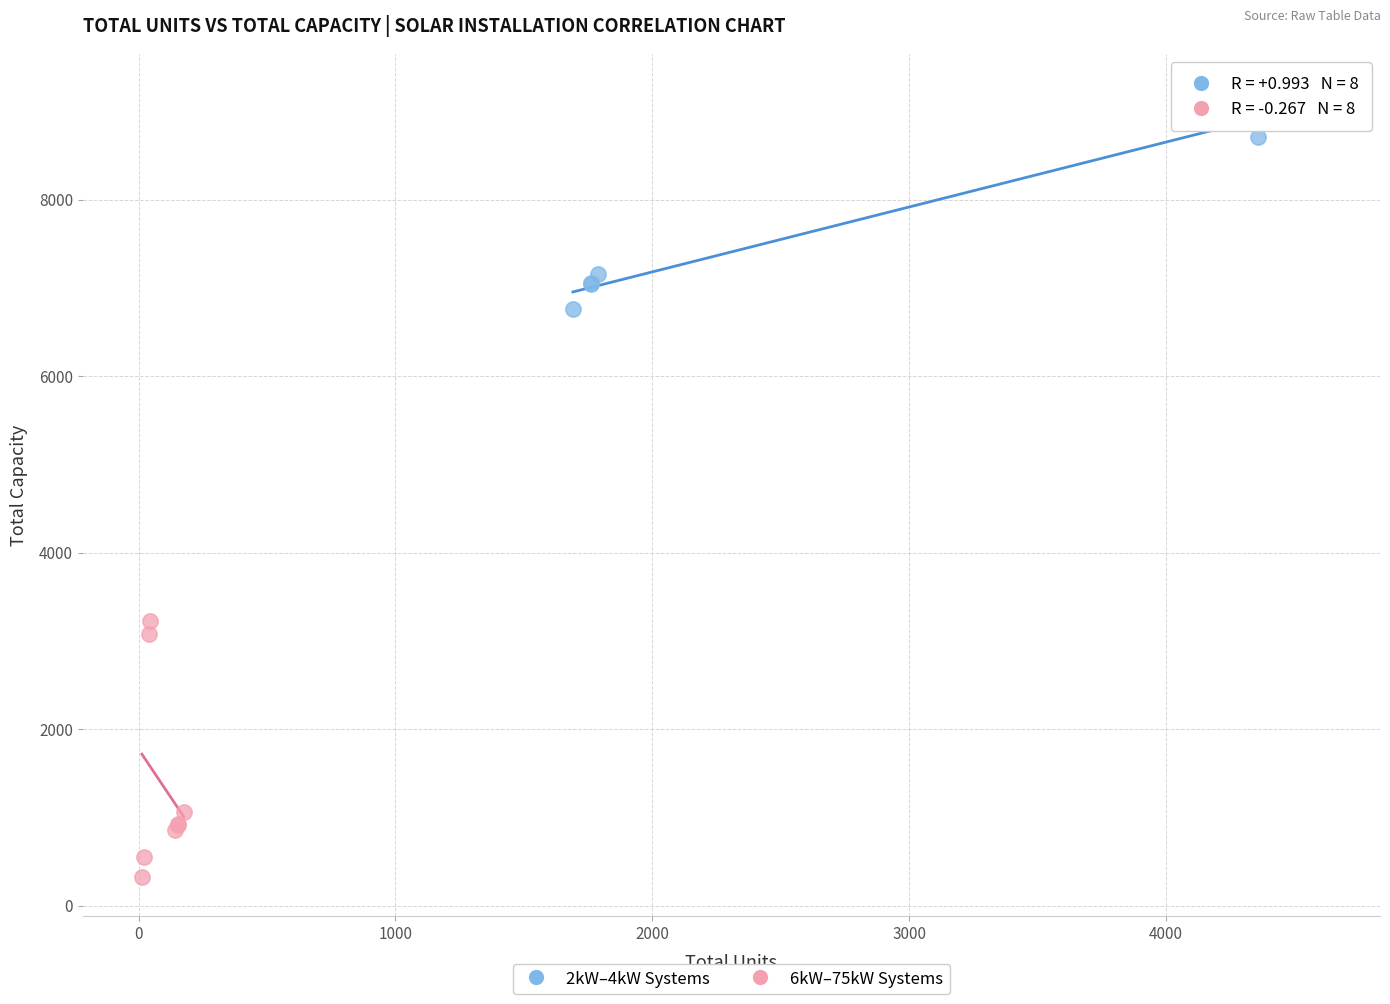

What are all the series names shown in the legend?

2kW–4kW Systems, 6kW–75kW Systems